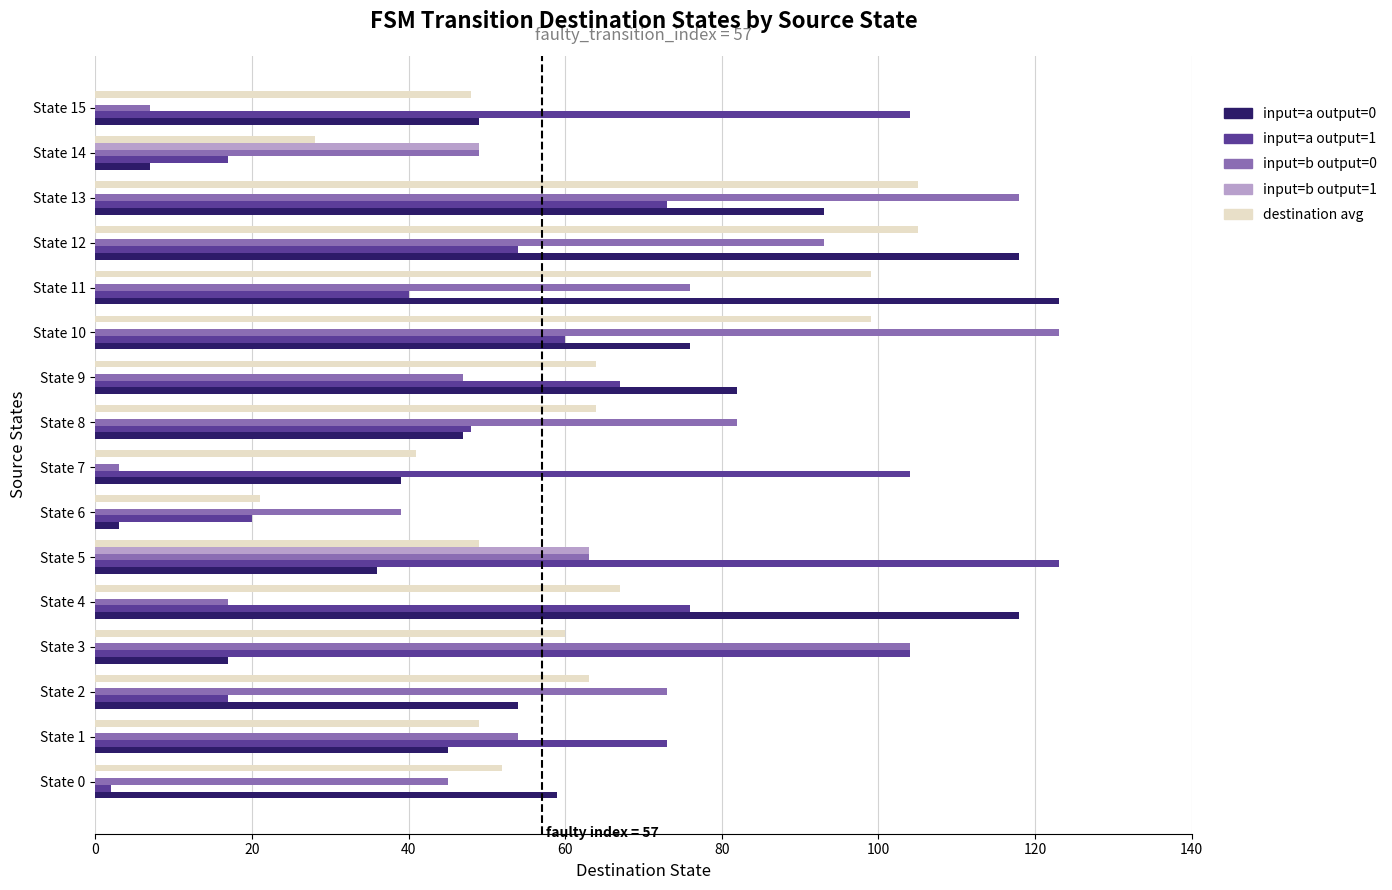

Which series has the largest total across all categories?

destination avg